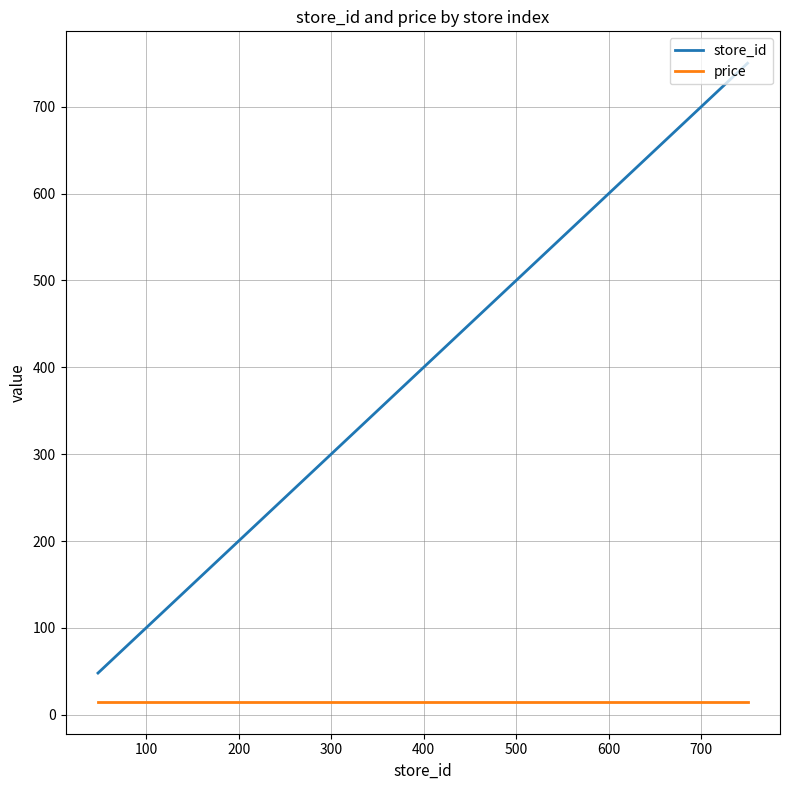

Rank the series by their maximum value, from lowest to highest.

price, store_id